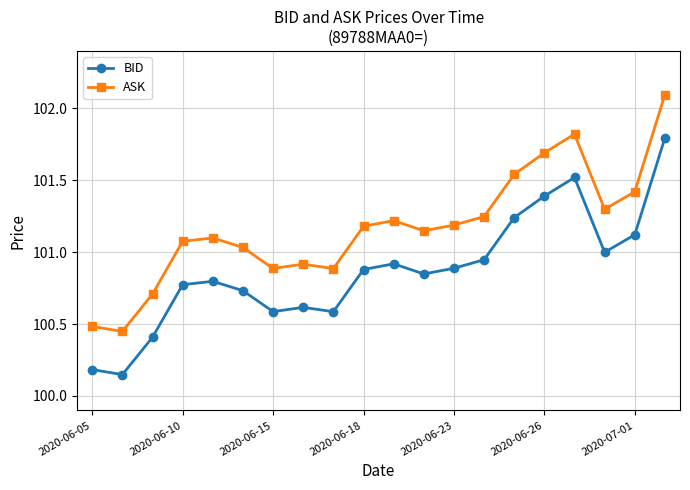

Which series has the largest total across all categories?

ASK